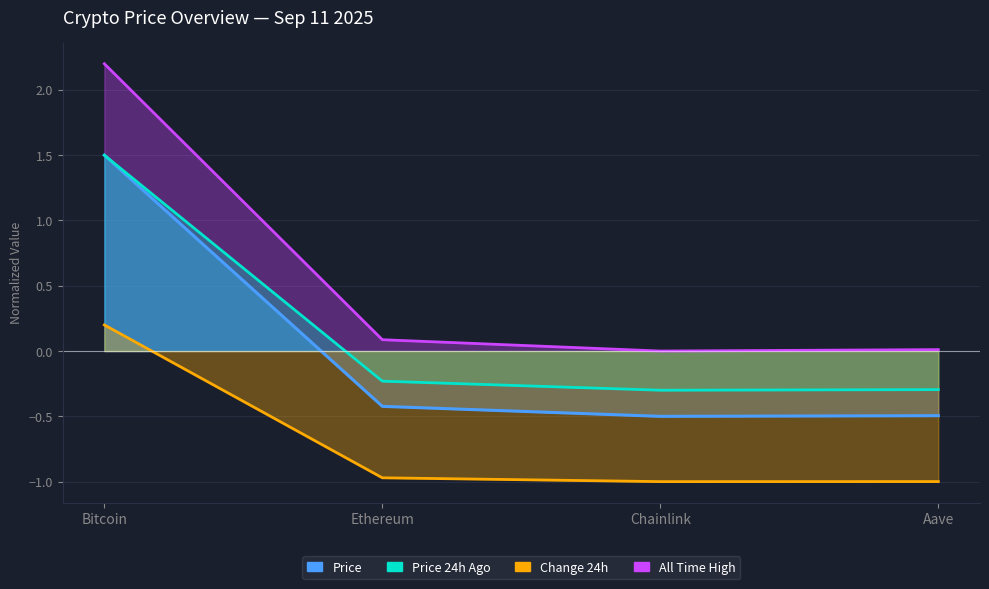

How many values in price are above zero?

1